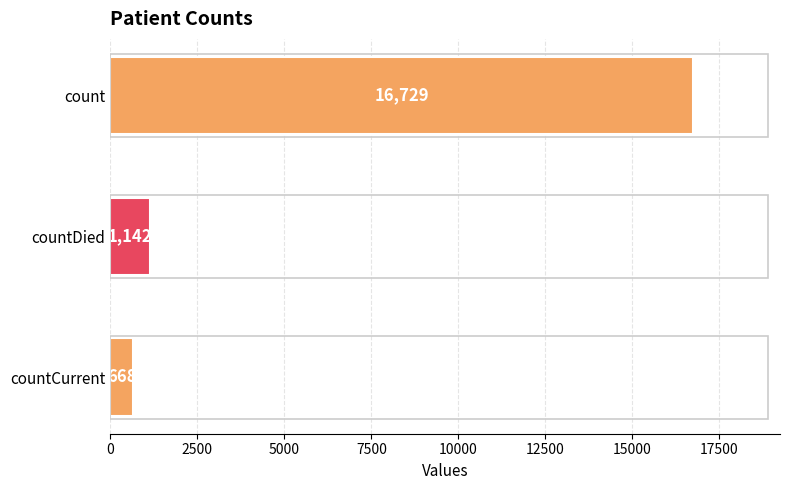

Rank the categories by value from lowest to highest.

countCurrent, countDied, count